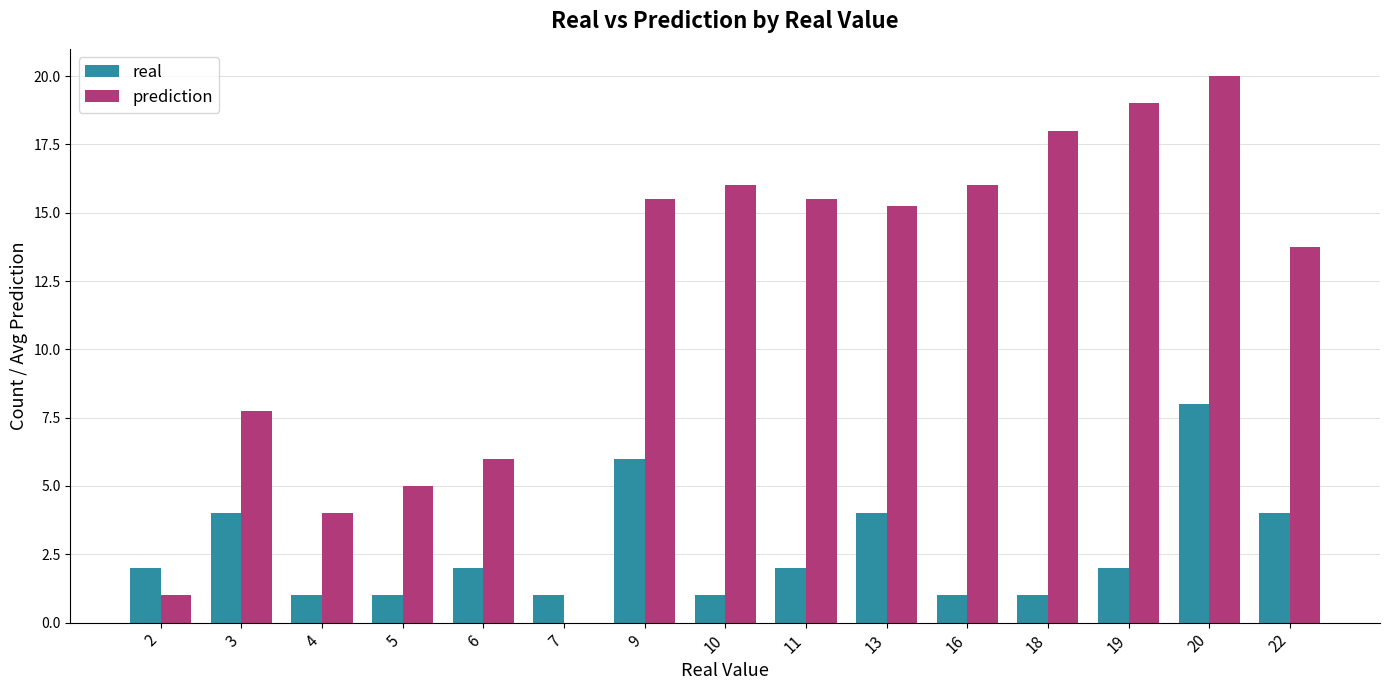

Is it true that real equals 4.0 at 13?

True